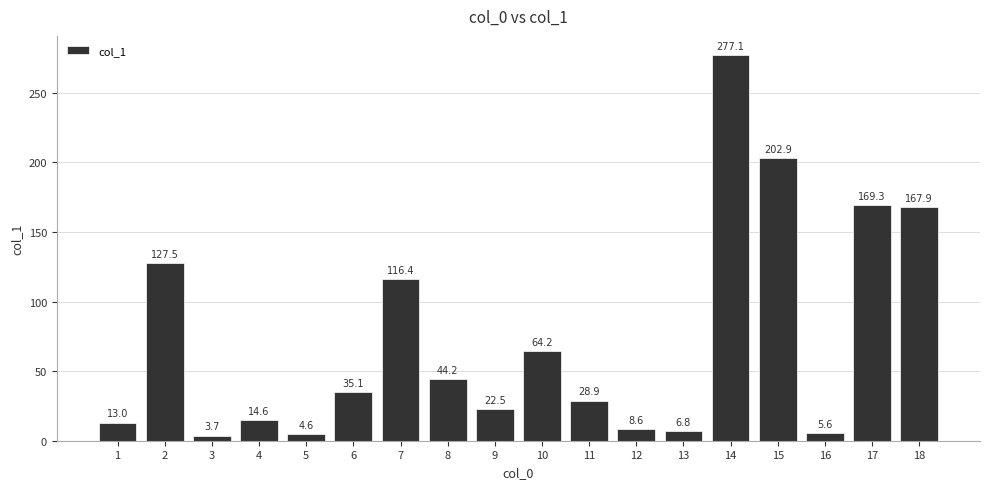

Where does the data first go above 35?

2